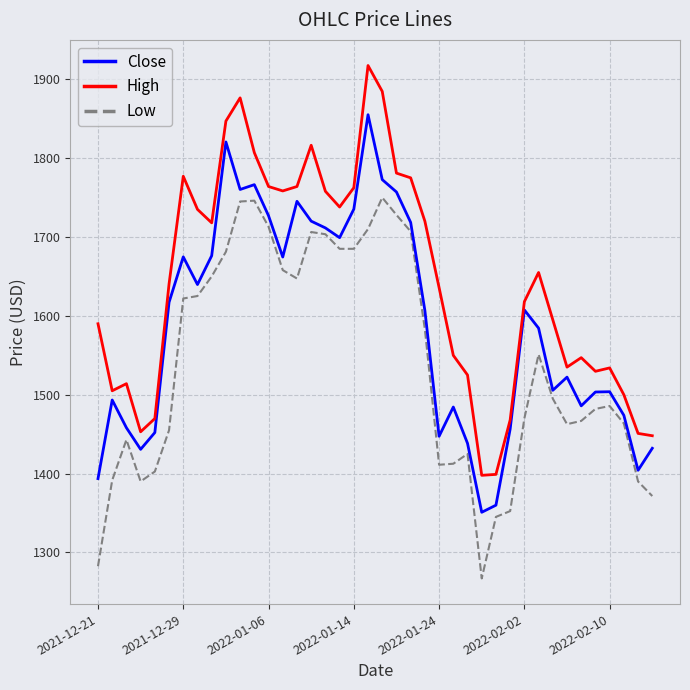

In Close, how many points are higher than both neighbors (excluding endpoints)?

10